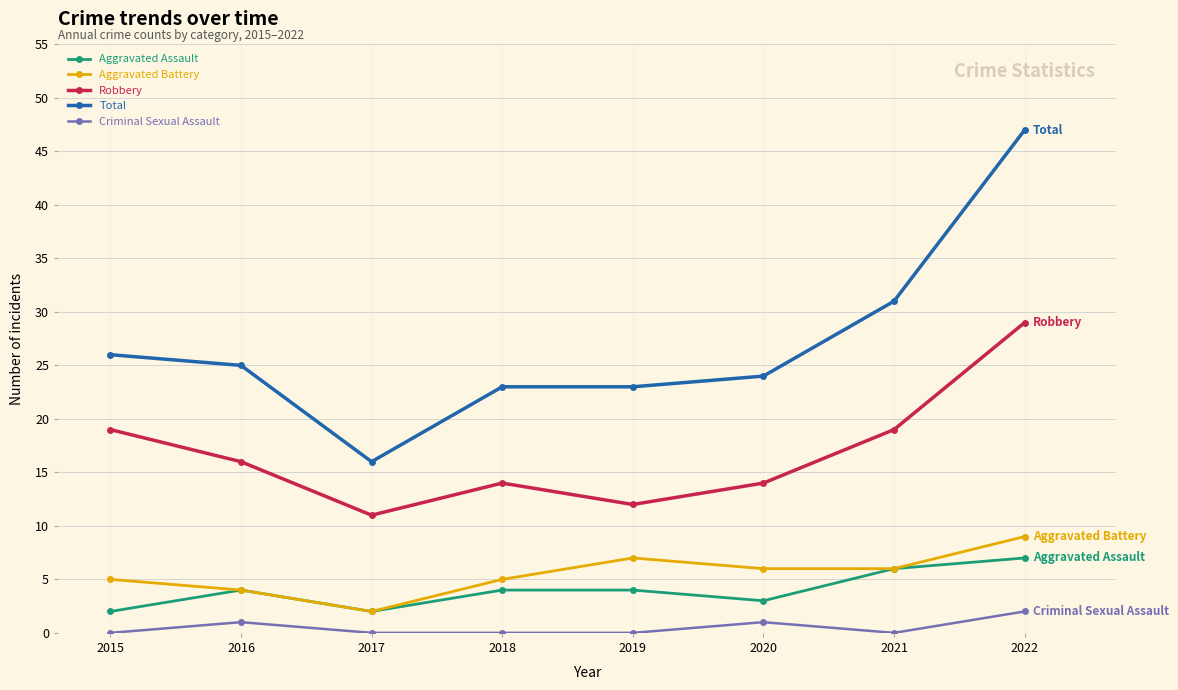

At which category is the sum across all series the highest?

2022